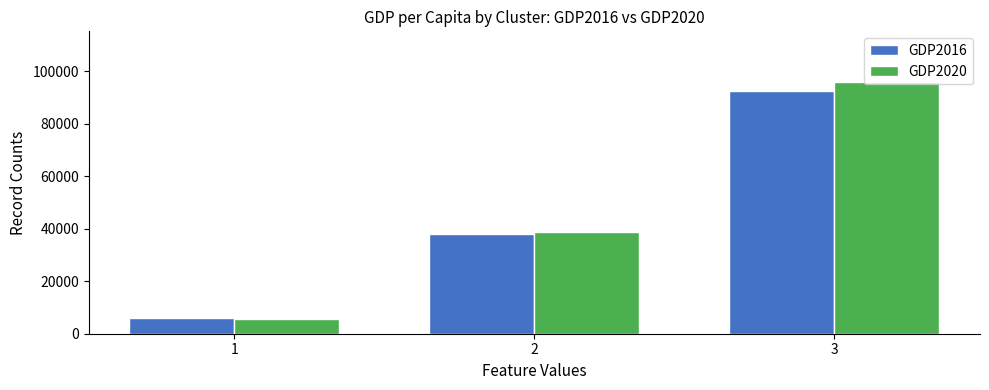

What is the difference between the maximum and minimum values in the GDP2016 series?

86830.3